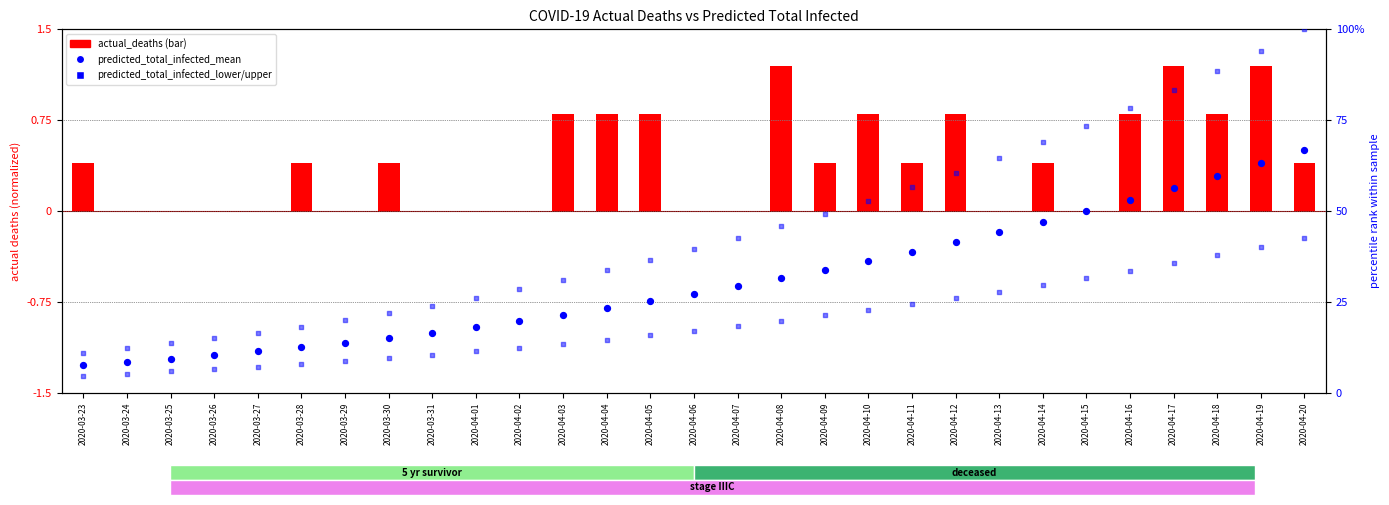

Is the value of actual_deaths at 2020-04-02 greater than the value of predicted_total_infected_upper at 2020-04-20?

No